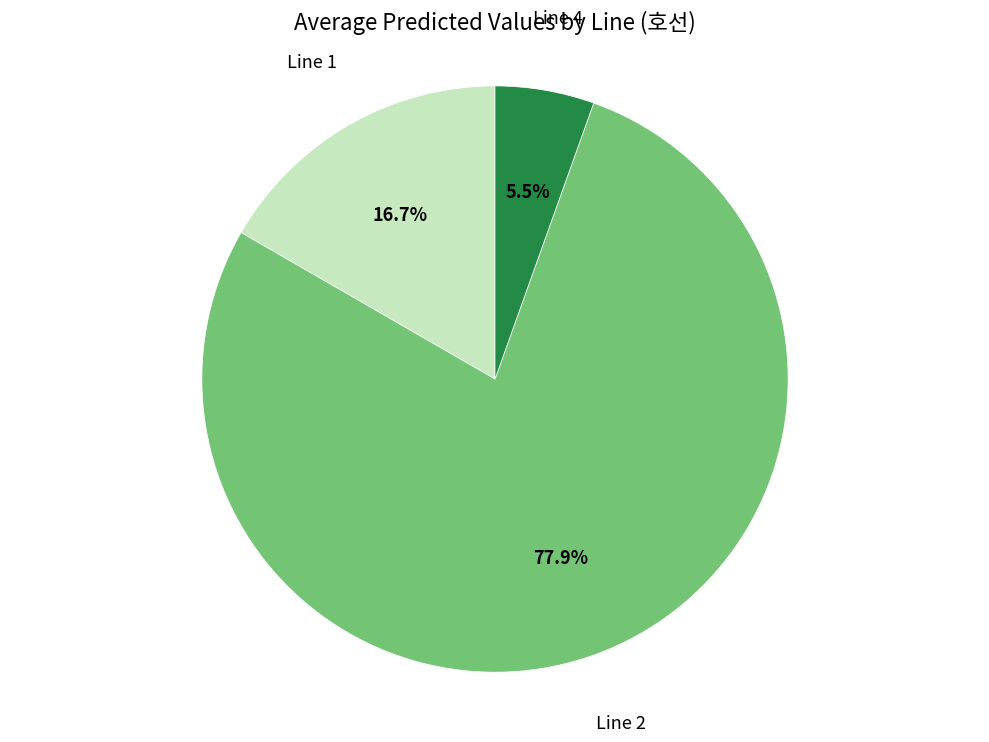

Is there a majority slice in this chart?

Yes